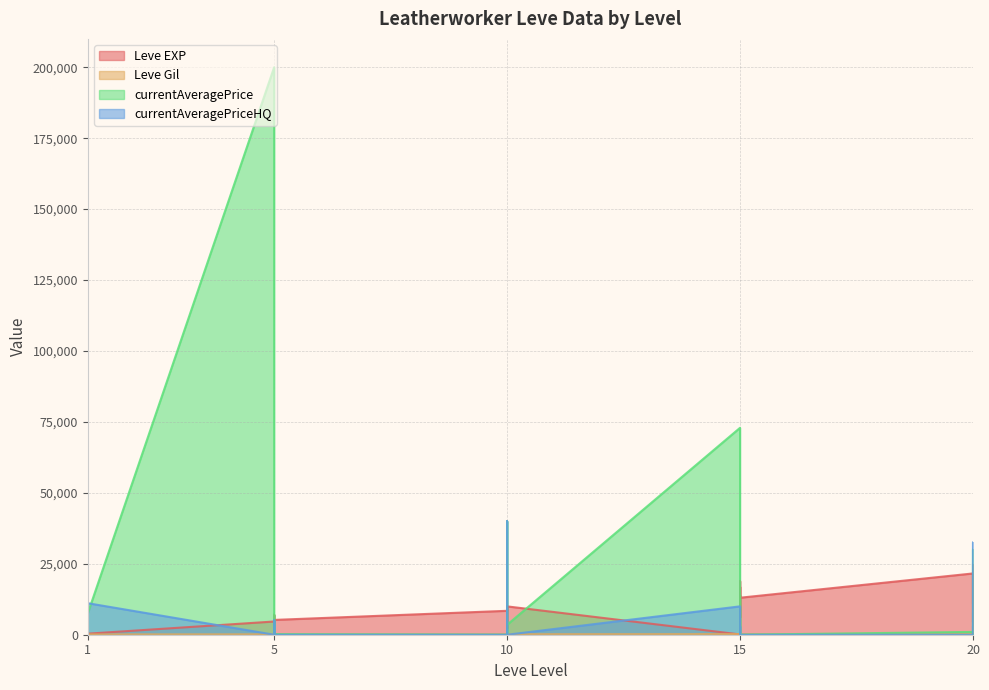

How many data points in currentAveragePrice are above 5000?

13